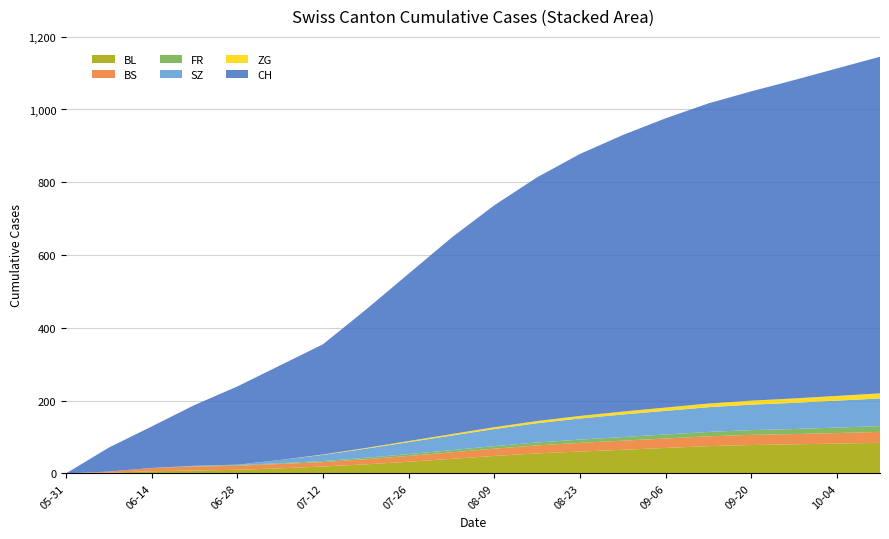

Reading left to right, extract all data points from this chart.

BL: 0	2	6	8	10	14	19	25	32	40	48	55	60	65	70	75	78	80	82	84
BS: 0	3	9	11	11	12	12	14	16	18	20	22	24	25	26	27	28	28	29	30
FR: 0	0	0	1	2	2	3	4	5	6	7	8	9	10	11	12	13	14	15	16
SZ: 0	0	0	1	1	9	17	25	33	40	47	53	58	62	65	68	70	72	74	76
ZG: 0	0	0	0	0	0	1	2	3	4	5	6	7	8	9	10	11	12	13	14
CH: 0	66	114	167	215	260	303	380	460	540	610	670	720	760	795	825	850	875	900	925